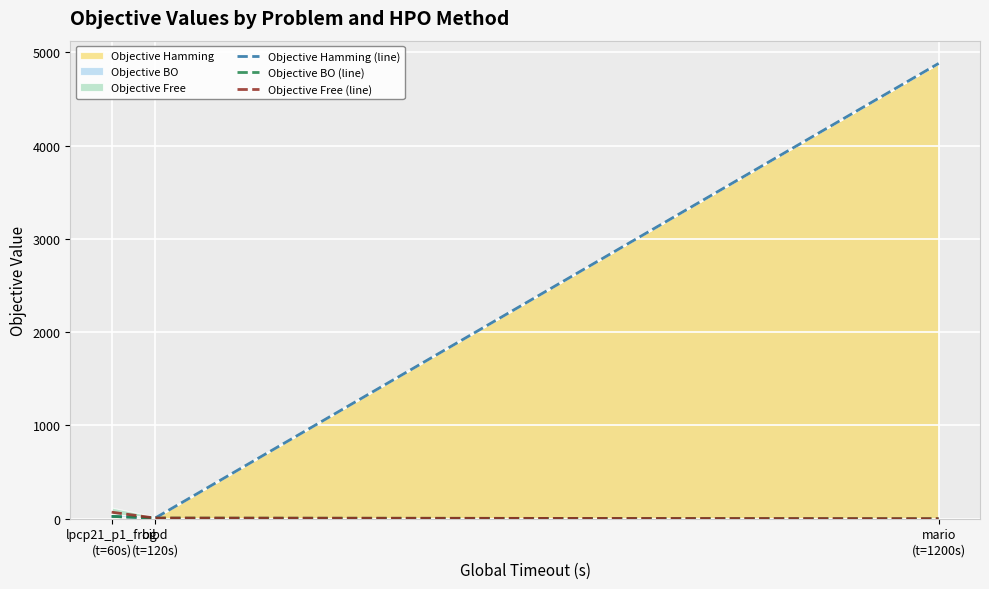

What is the label of the 1st point from the right?

mario
(t=1200s)